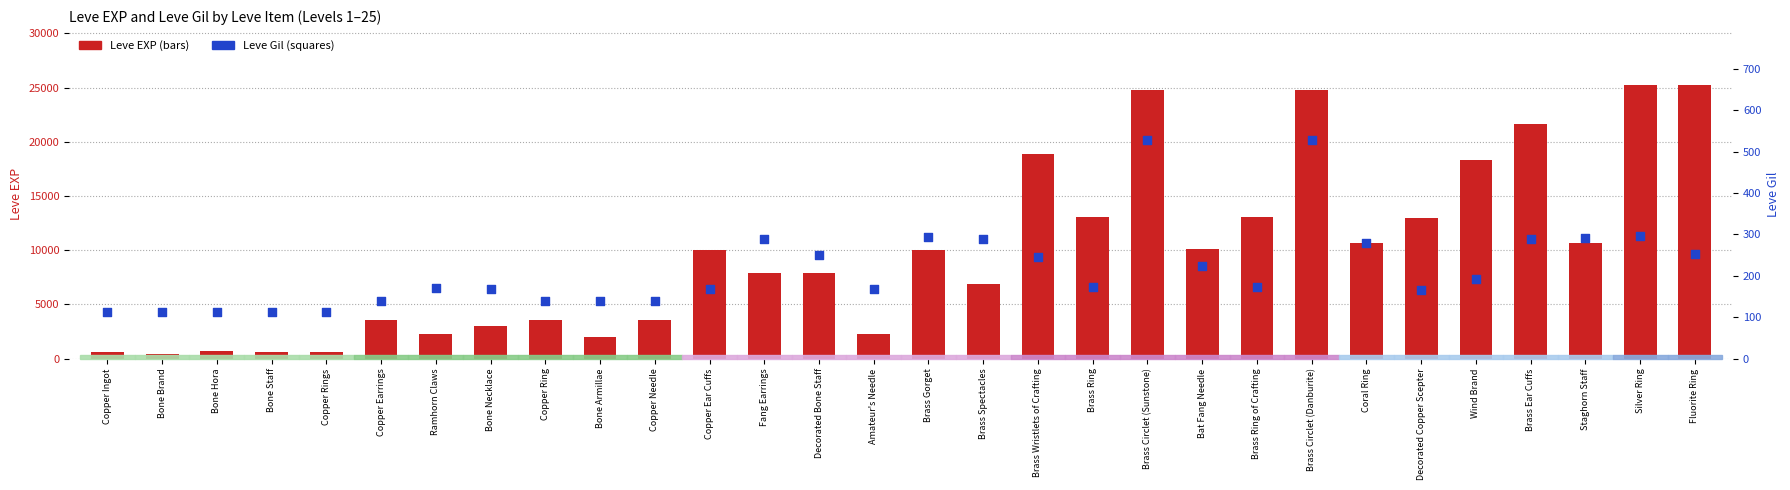

What is the total value across all series at Brass Ear Cuffs?

21890